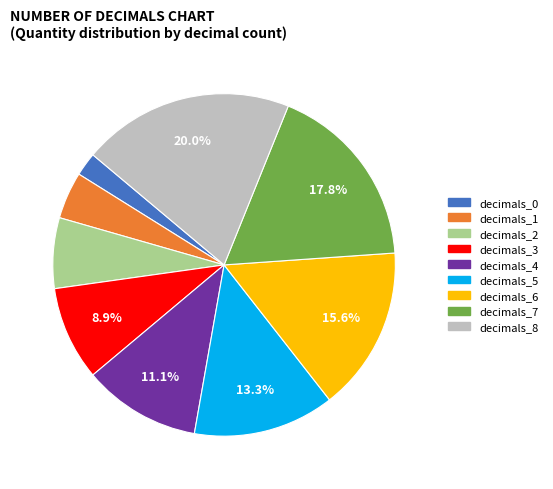

How many segments does this pie chart have?

9